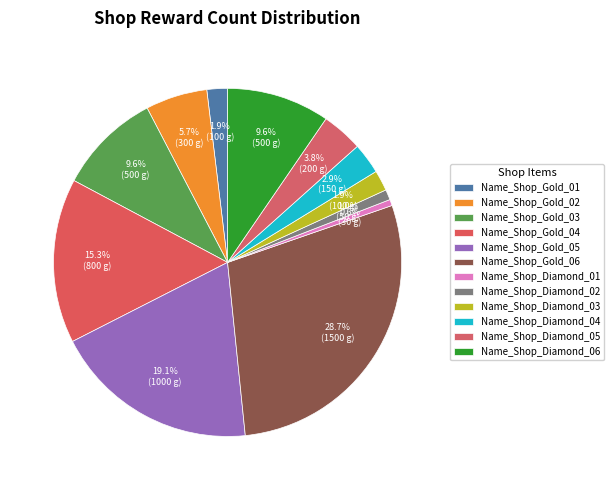

Rank the categories by value from highest to lowest.

Name_Shop_Gold_06, Name_Shop_Gold_05, Name_Shop_Gold_04, Name_Shop_Gold_03, Name_Shop_Diamond_06, Name_Shop_Gold_02, Name_Shop_Diamond_05, Name_Shop_Diamond_04, Name_Shop_Gold_01, Name_Shop_Diamond_03, Name_Shop_Diamond_02, Name_Shop_Diamond_01